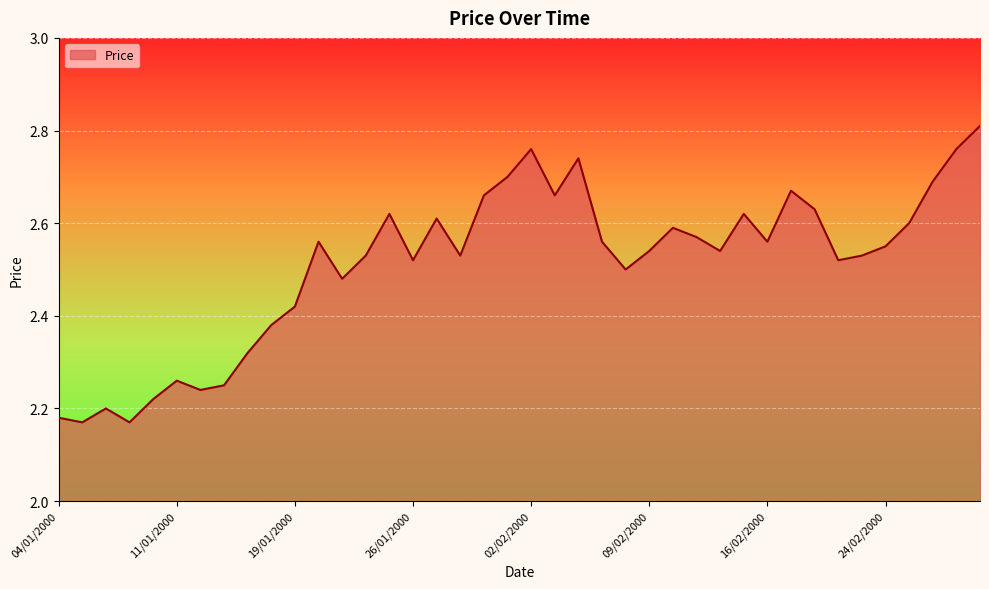

Does the chart have visible grid lines?

Yes